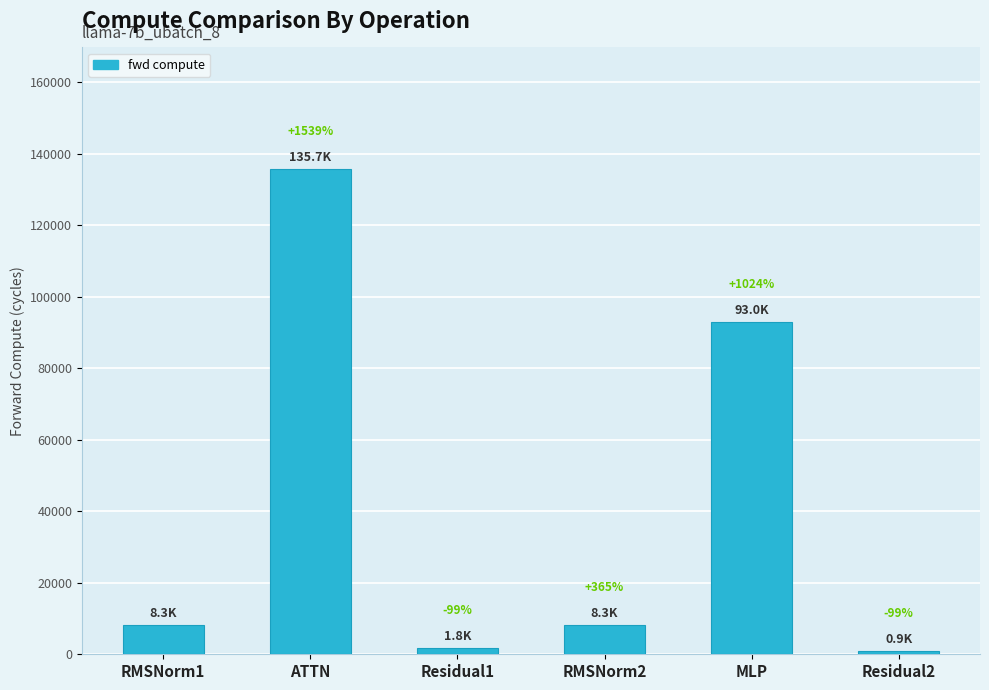

The value at RMSNorm2 is 8280.3. True or false?

True